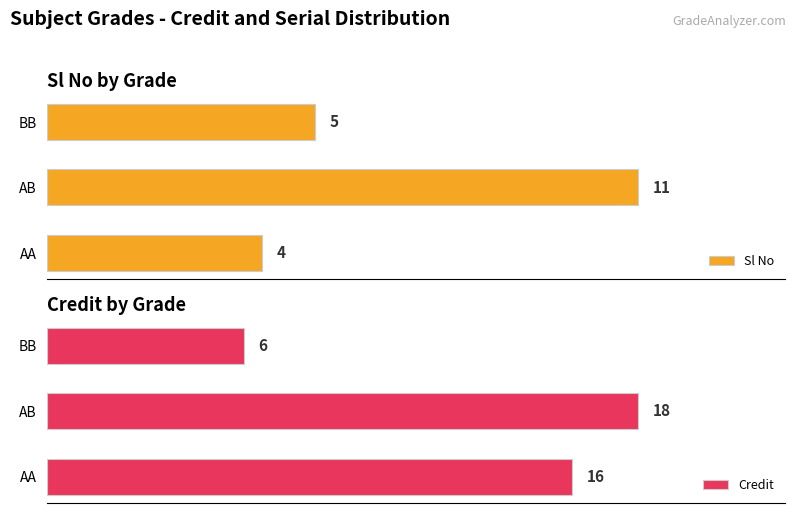

At which label is Sl No closest to 7?

BB